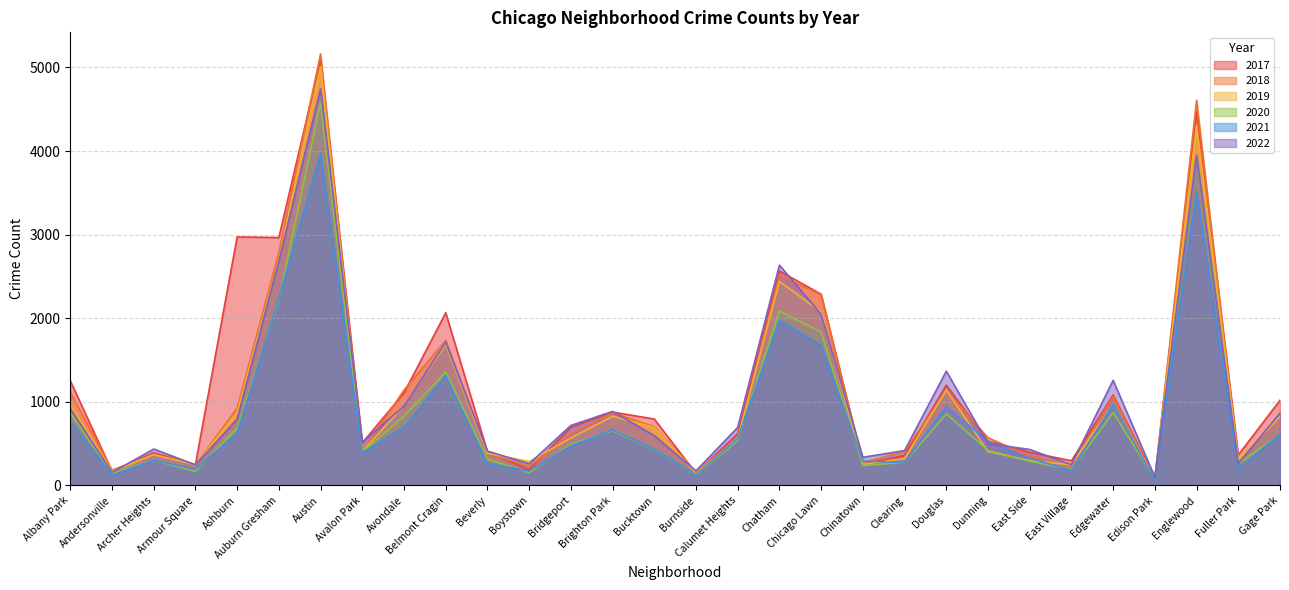

At which category does 2022 reach its first local peak?

Archer Heights